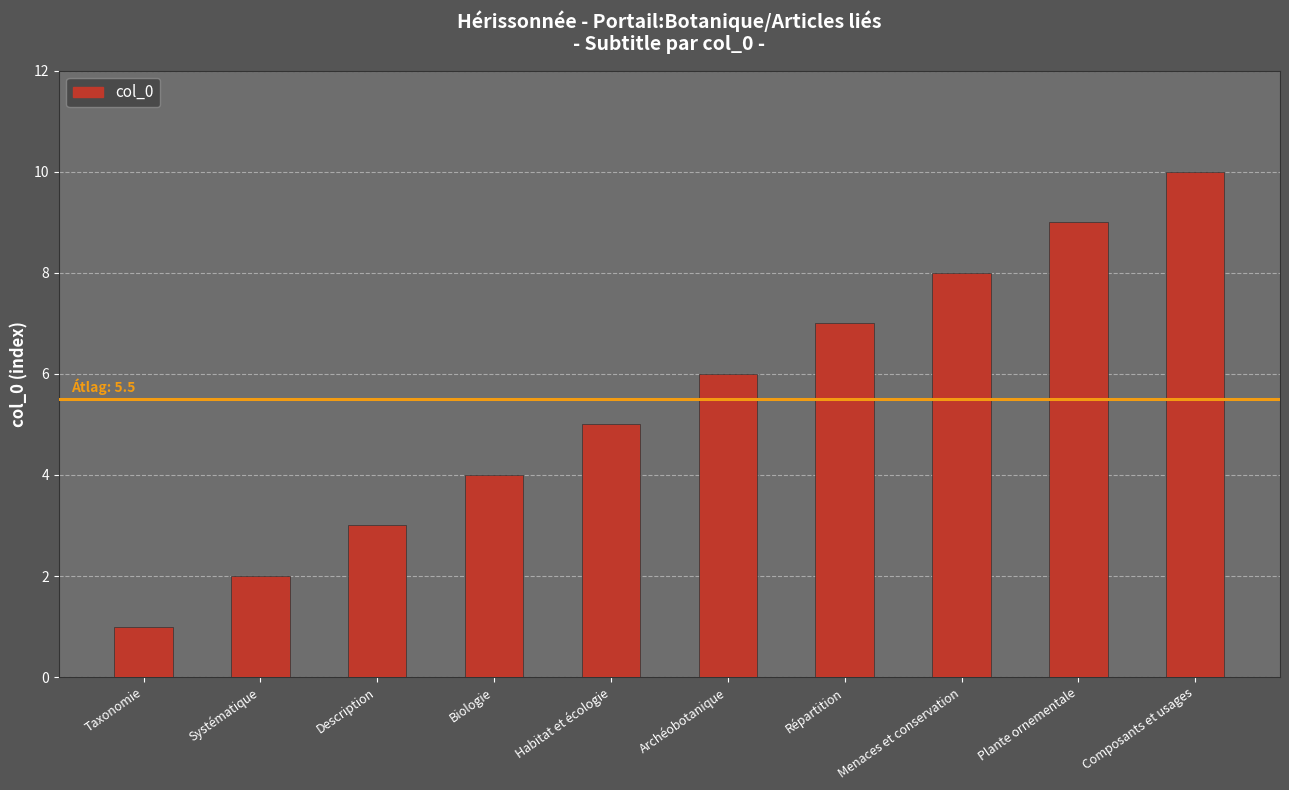

What is the ratio of the value at Répartition to the value at Composants et usages?

0.7